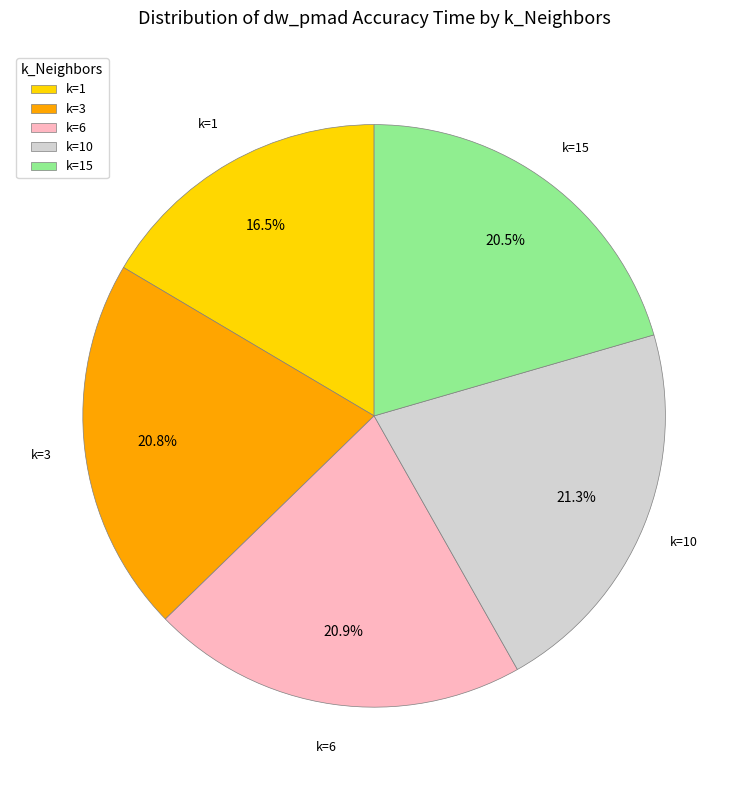

What is the smallest slice in the pie chart?

k=1